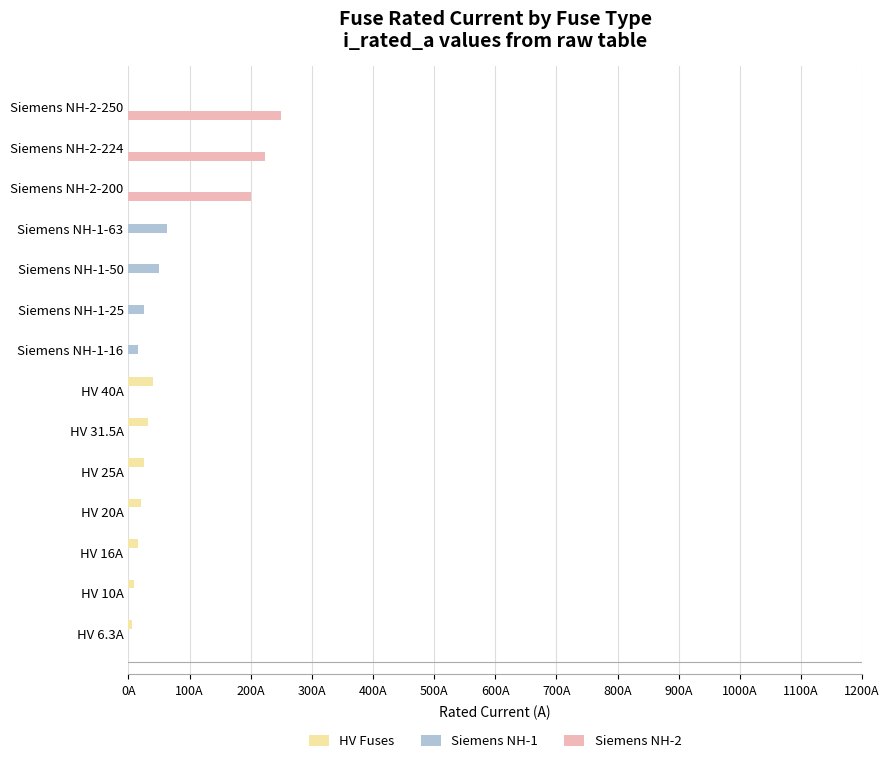

Which series has the largest range (max minus min)?

Siemens NH-2